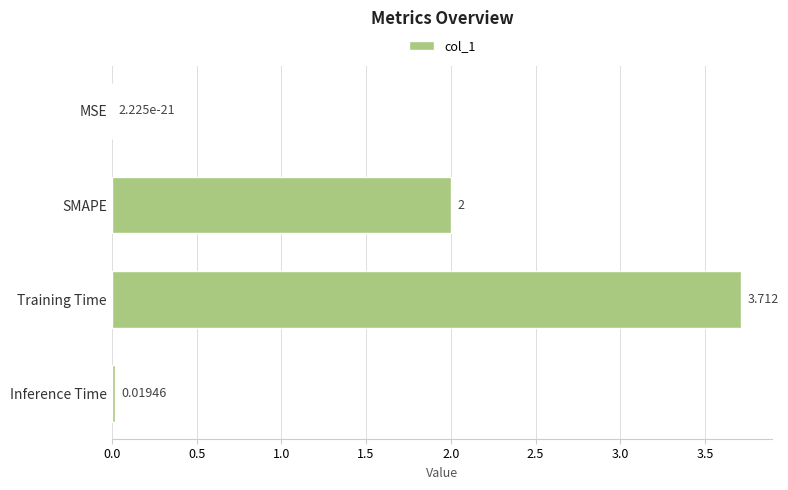

Which category has the highest value across all series?

Training Time